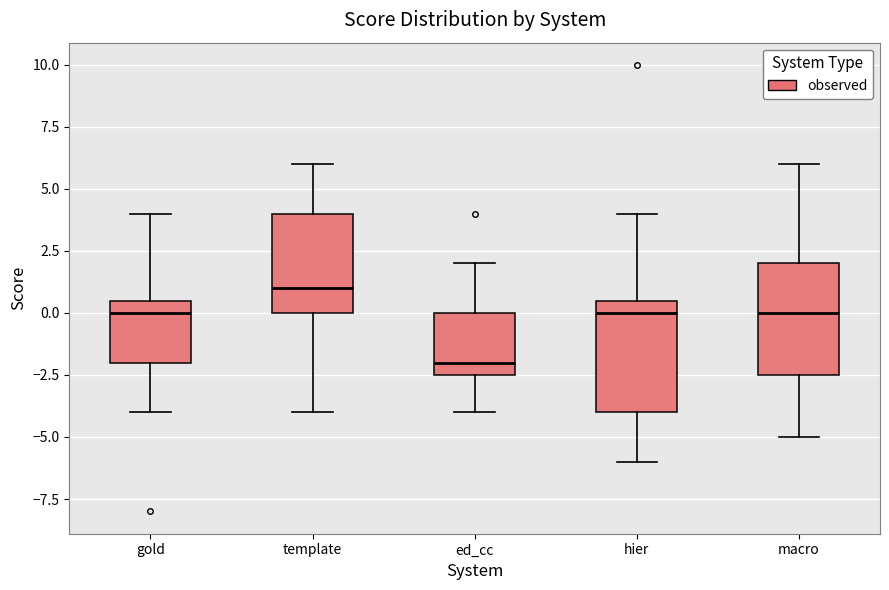

Where is the lower edge of the box for template on the y-axis? The values are not printed on the chart, so give them approximately, as read against the axis.

0.0